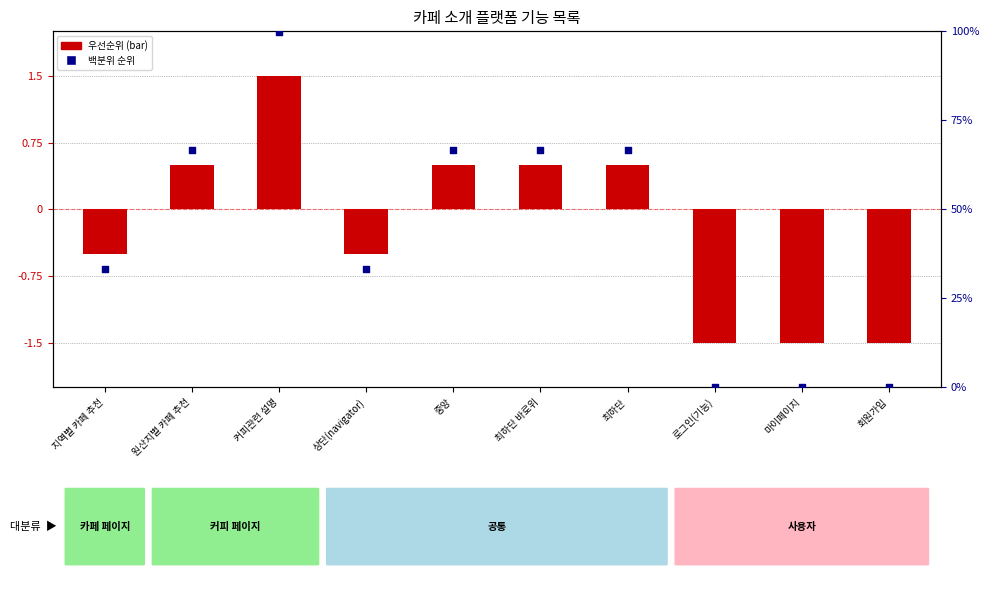

Approximately how many times larger is the value at 최하단 바로위 compared to 원산지별 카페 추천?

1.0